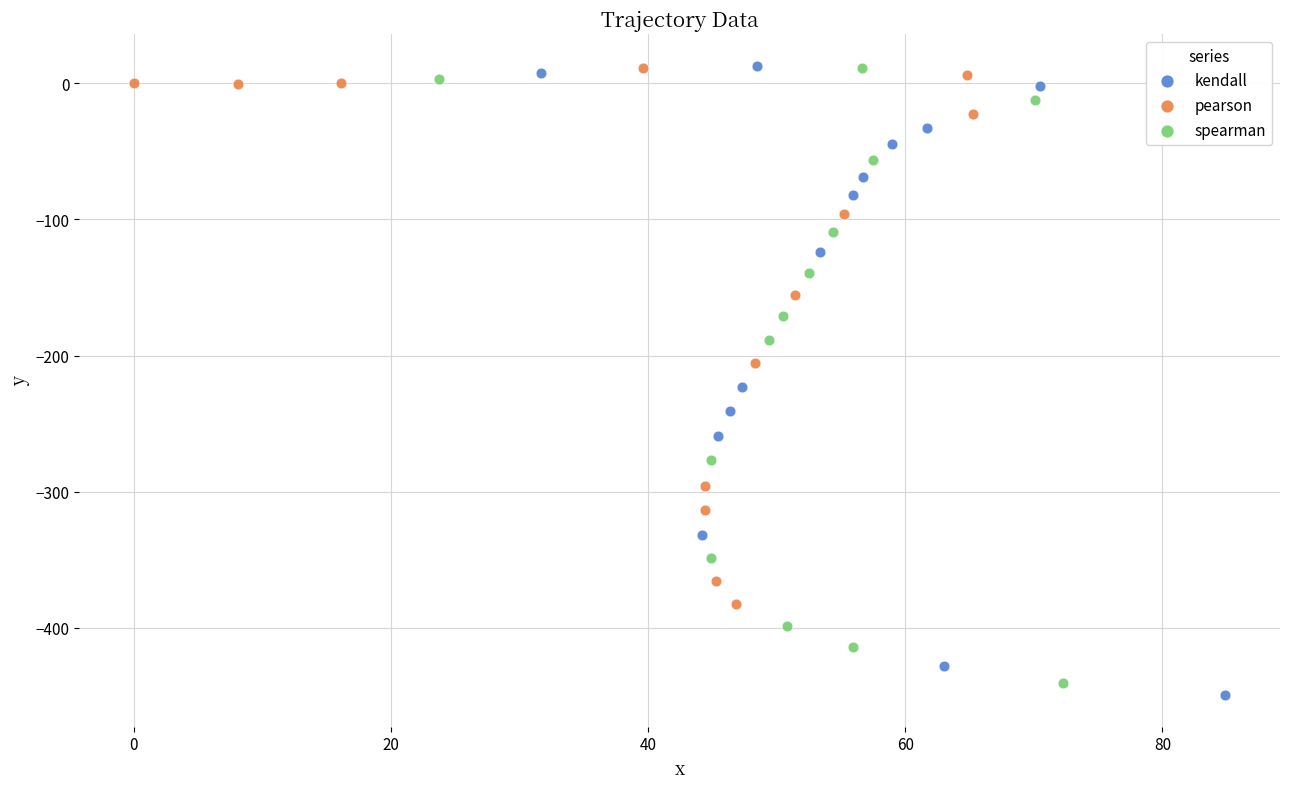

Which series reaches the minimum Y coordinate?

kendall